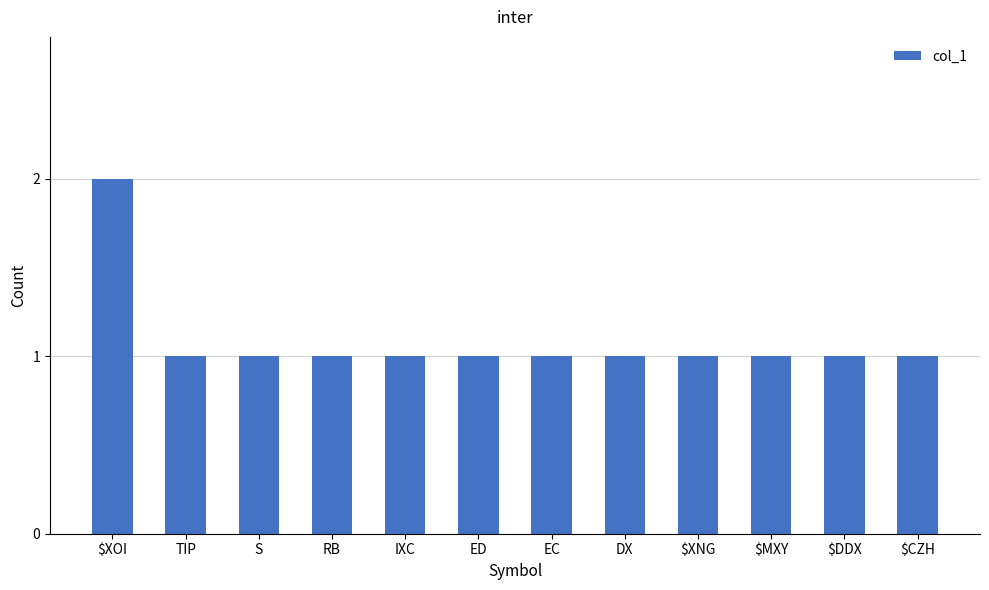

The value at $XNG is 0. True or false?

False